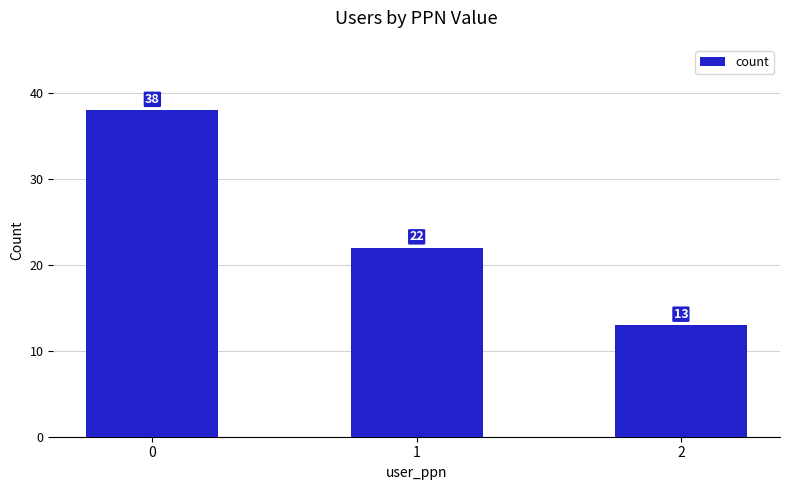

What is the value of the 3rd bar from the left?

13